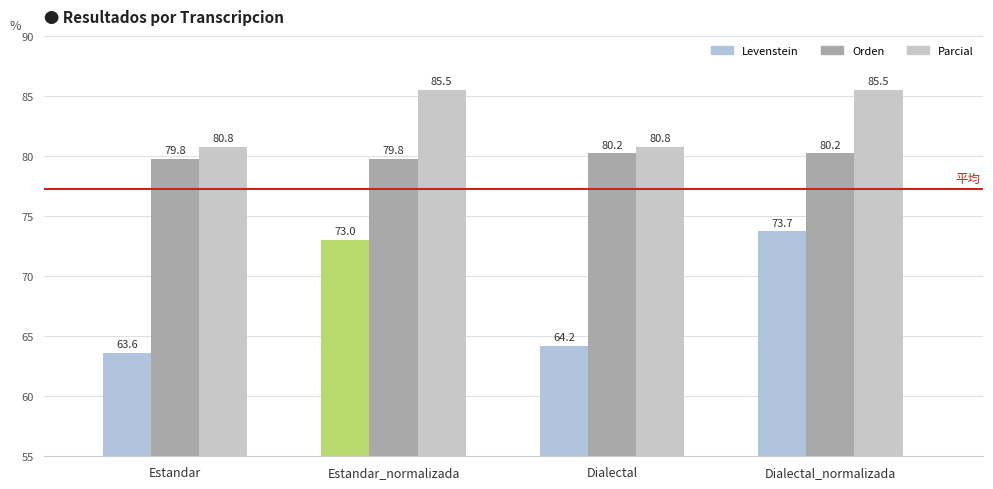

Reading right to left, list all the values displayed in this chart.

Levenstein: 73.7	64.2	73.0	63.6
Orden: 80.2	80.2	79.8	79.8
Parcial: 85.5	80.8	85.5	80.8